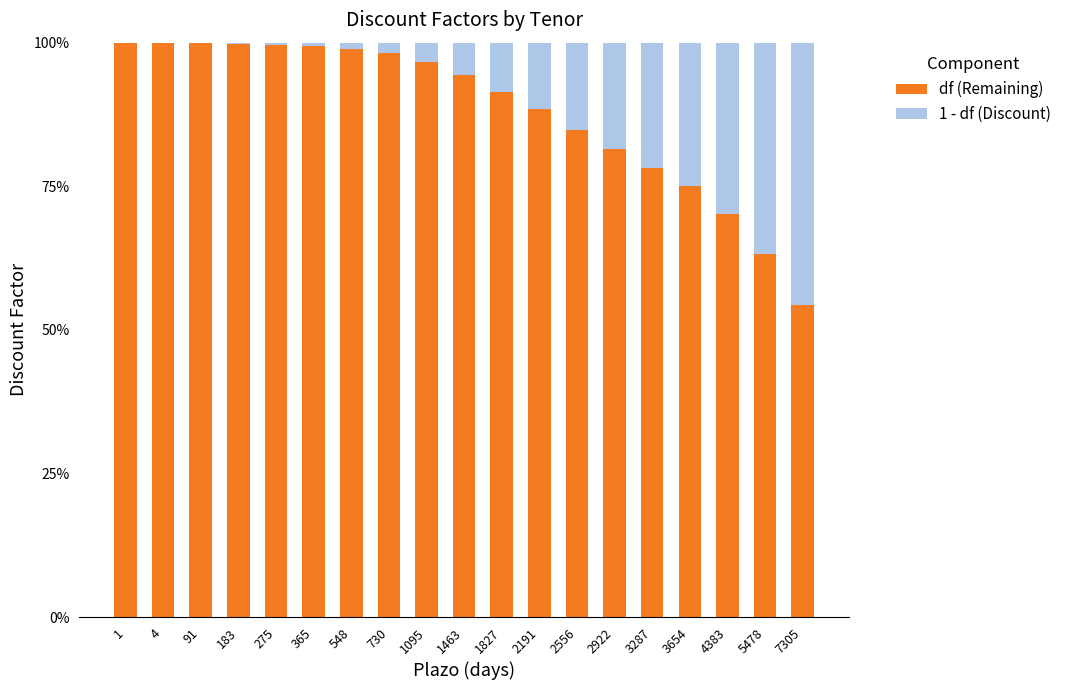

What is the sum of all 1 - df (Discount) values?

2.3